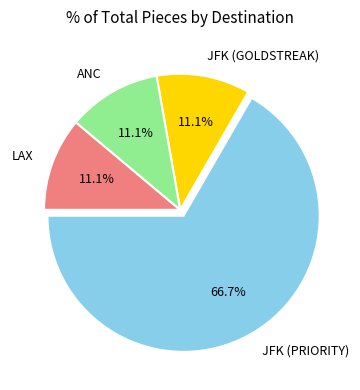

Is there any slice that represents more than half of the pie?

Yes